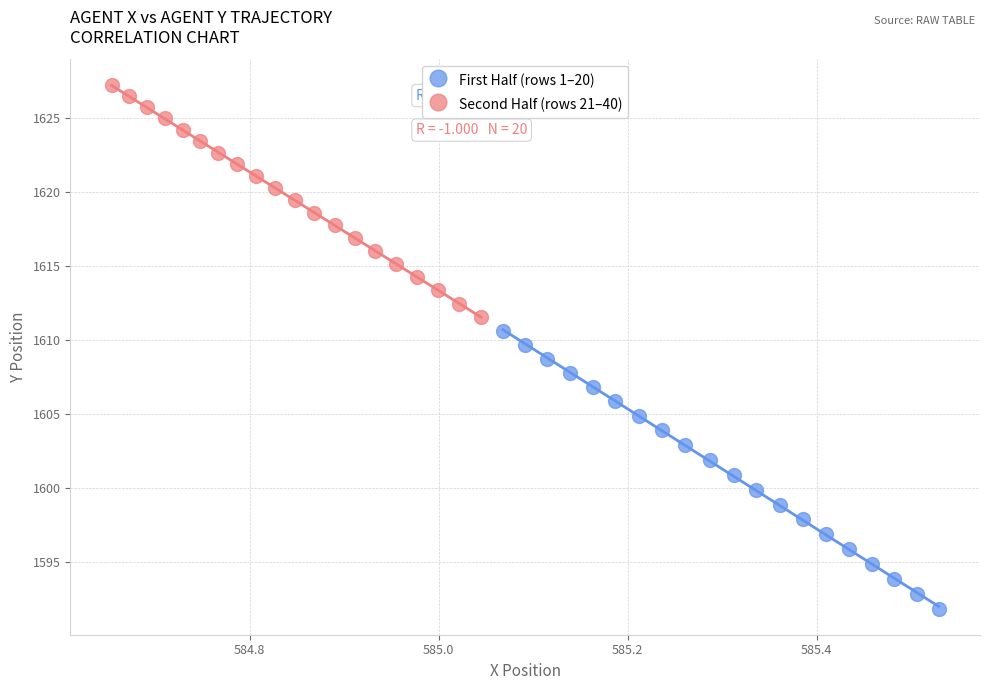

What are all the series names shown in the legend?

First Half (rows 1–20), Second Half (rows 21–40)